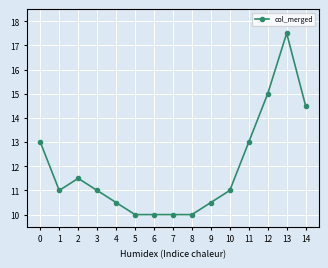

True or false: the data shows 22.0 at 14.

False